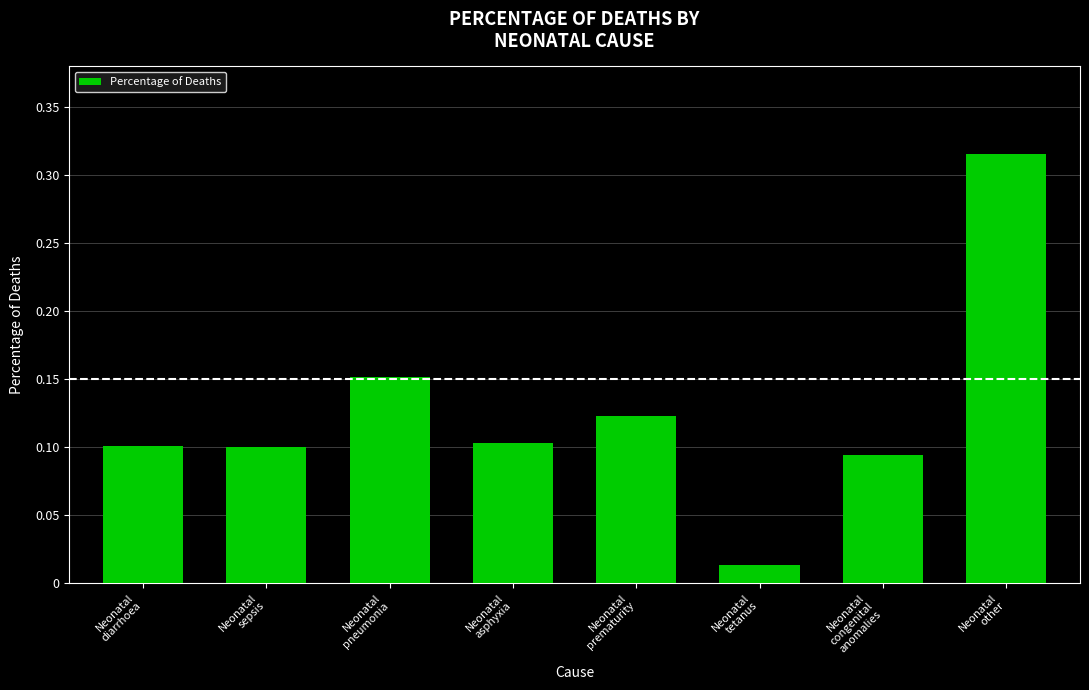

What is the sum of all values?

1.0